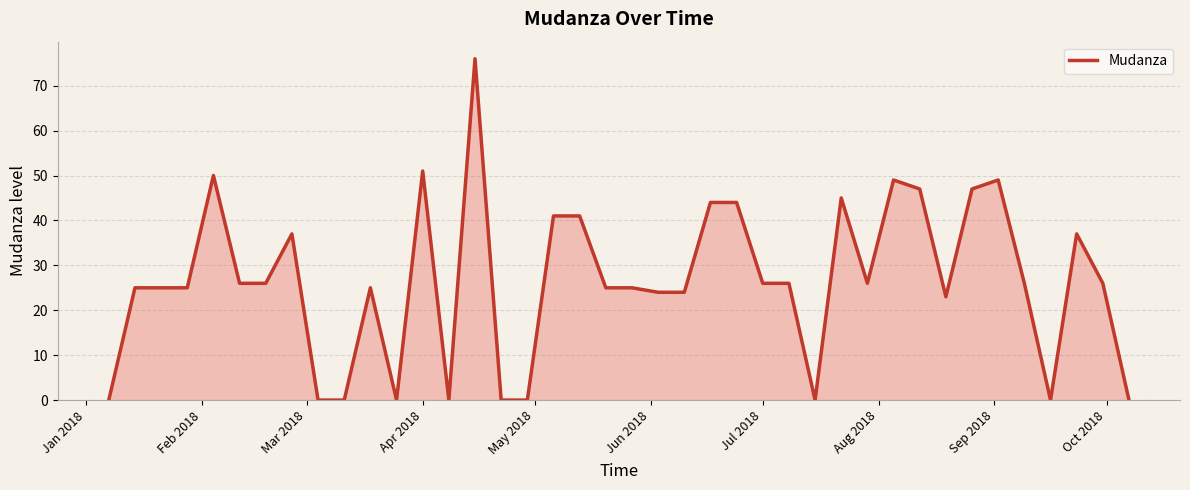

What is the difference between the maximum and minimum values?

76